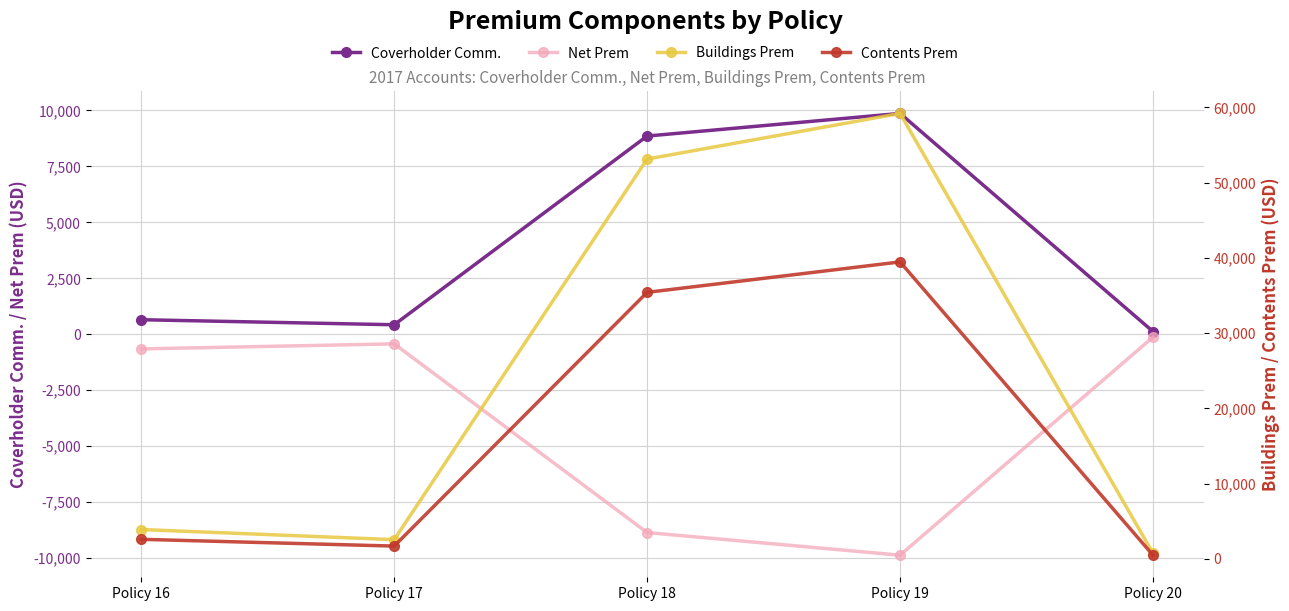

Where does the Coverholder Comm. series first go above 651?

Policy 16